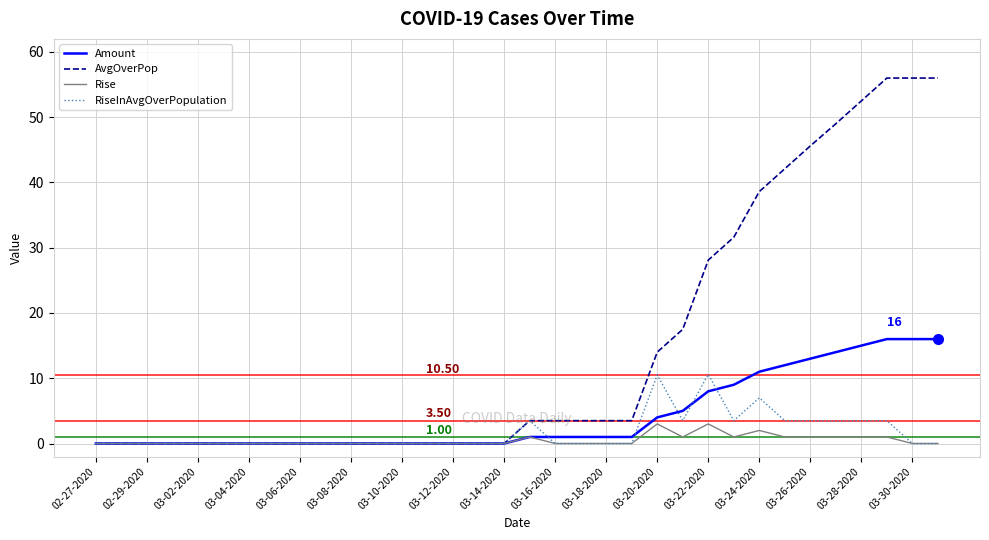

How many series are shown in this chart?

4